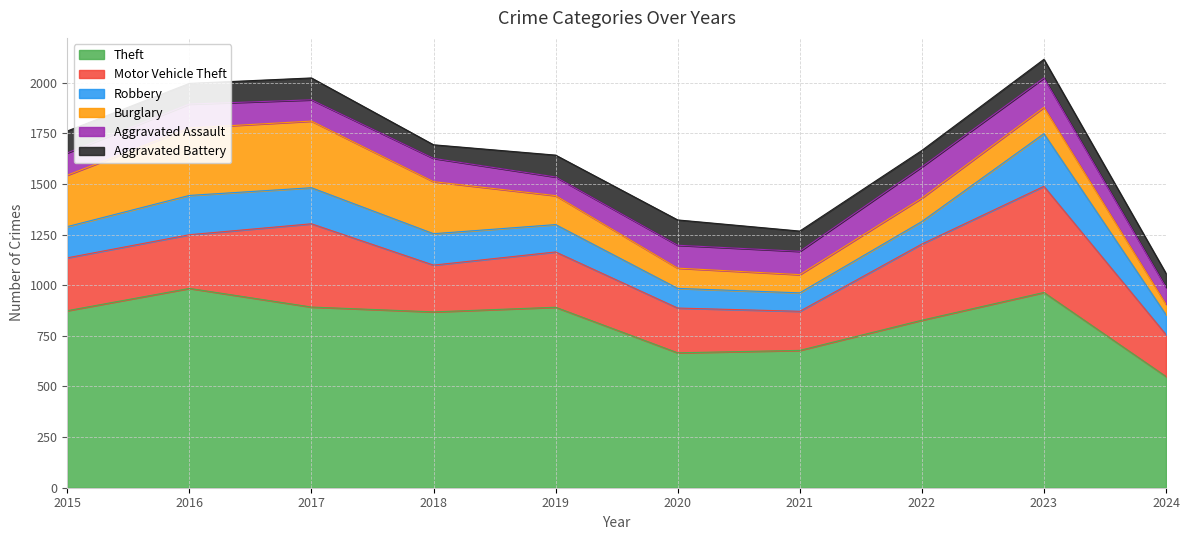

How many values in the Burglary series exceed 143?

4